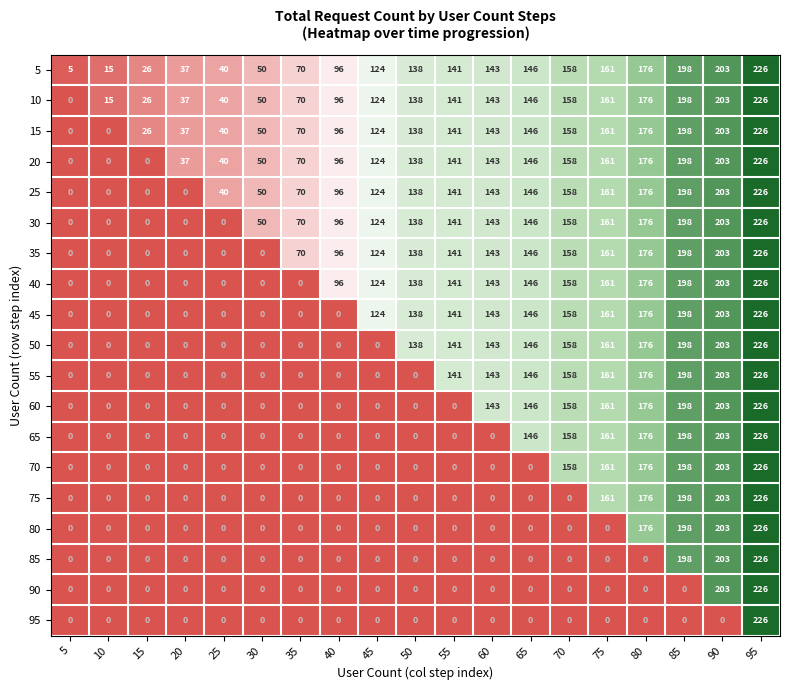

At how many categories does at least one series exceed 168?

4